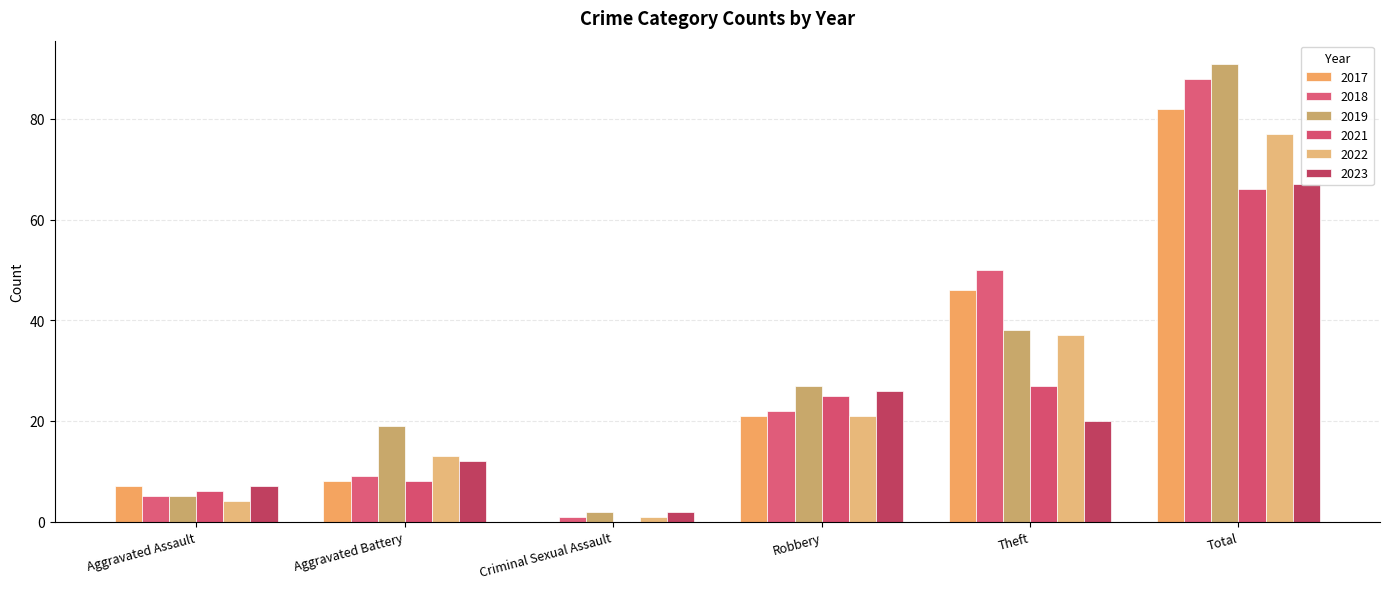

Count the number of categories in the chart.

6